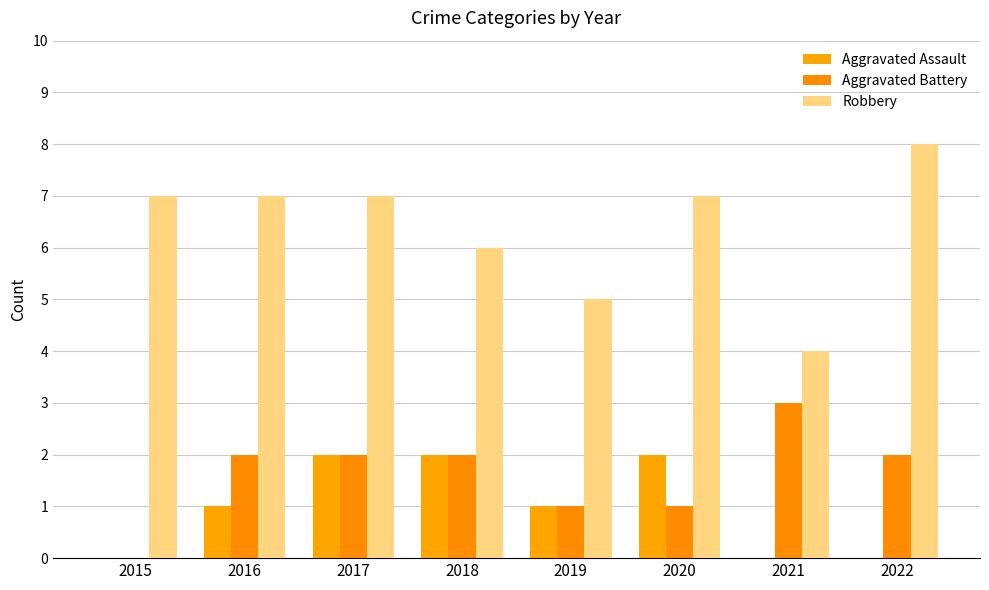

Is it true that Robbery equals 8 at 2022?

True